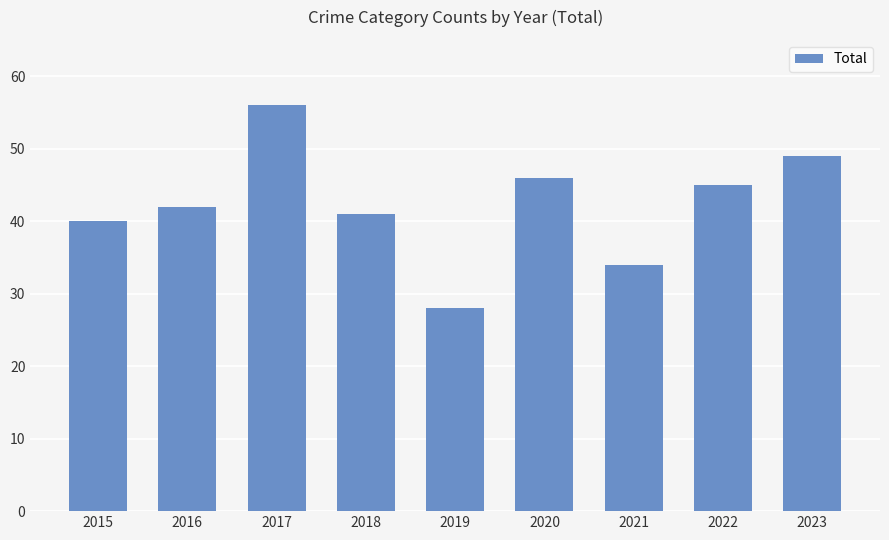

List the labels in order of value, largest first.

2017, 2023, 2020, 2022, 2016, 2018, 2015, 2021, 2019